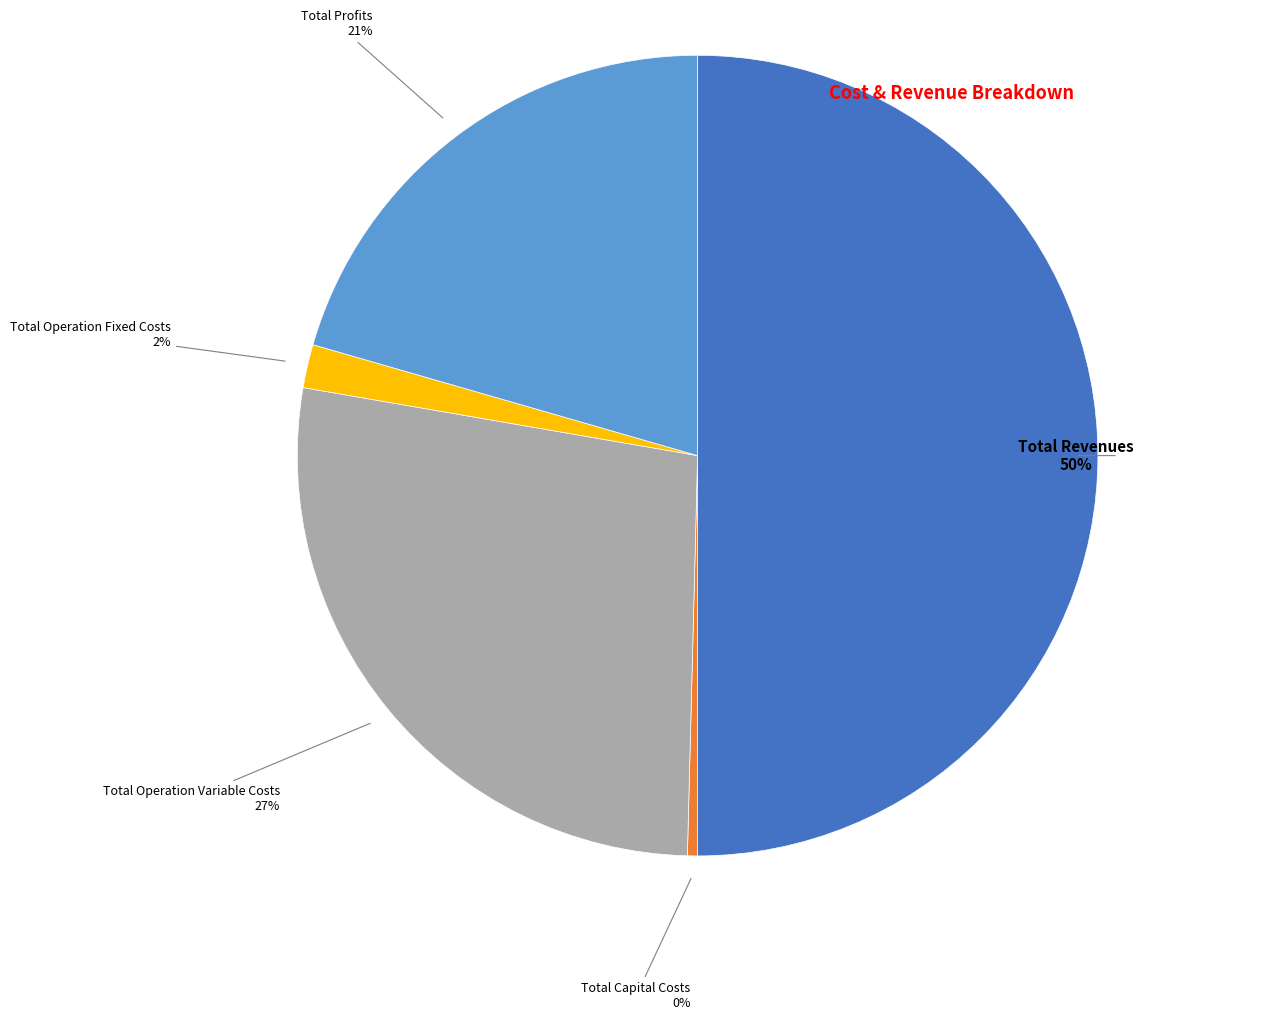

To the nearest percent, what is the difference between the largest and smallest slice percentages?

50%